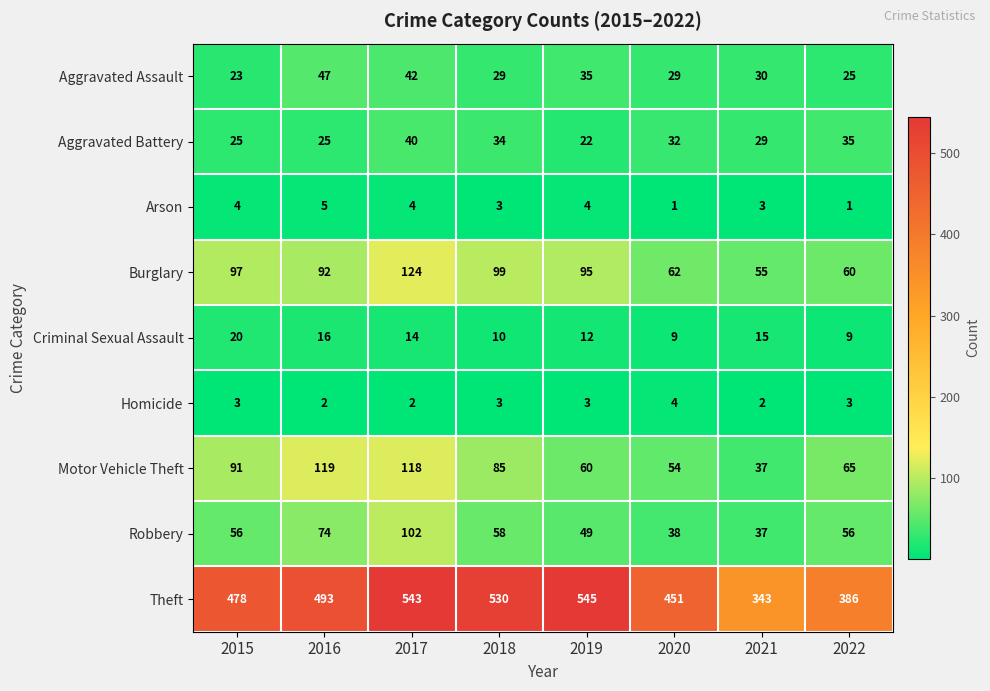

What is the minimum value for Aggravated Assault?

23